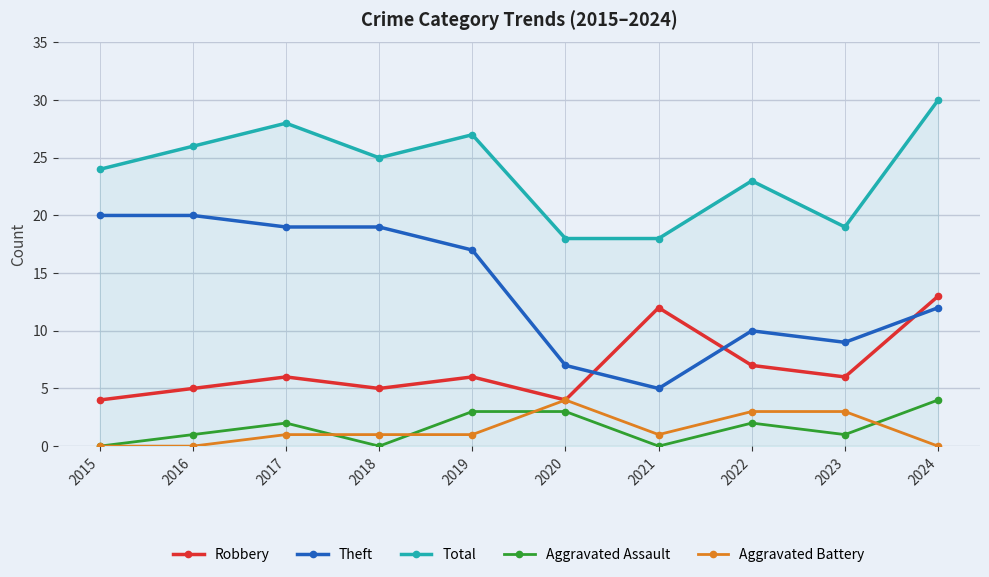

What are all the series names shown in the legend?

Robbery, Theft, Total, Aggravated Assault, Aggravated Battery